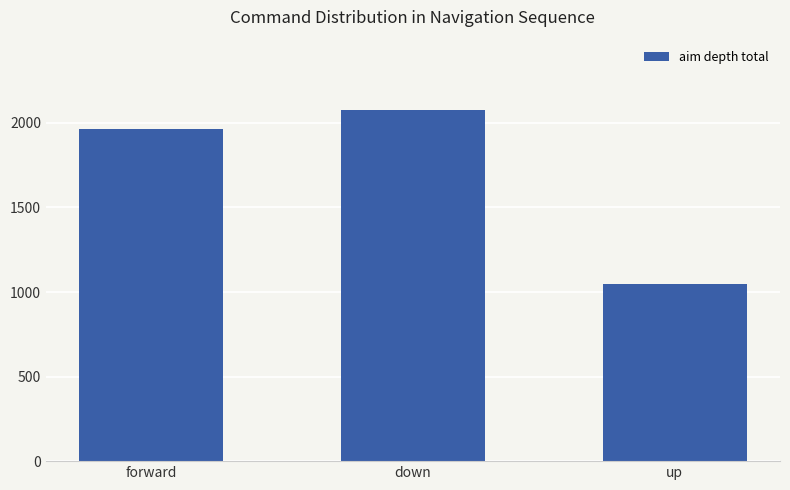

What value does the data have at down, to the nearest 10?

2080